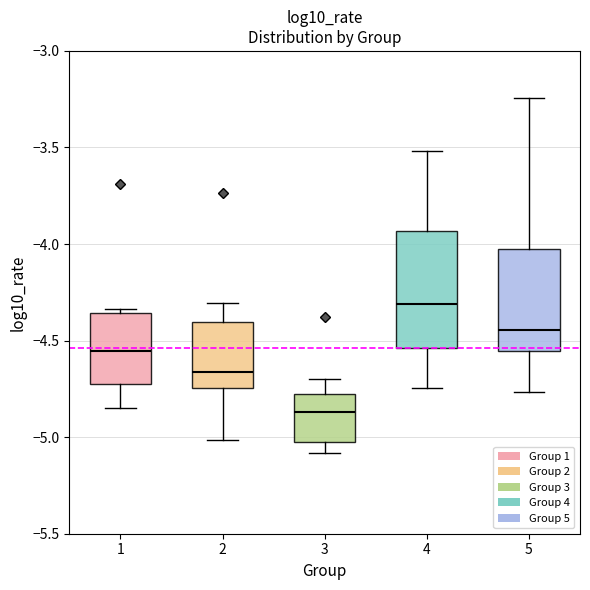

Reading left to right, read every box against the y-axis: the position of its median line, the range the box covers, and the ends of its whiskers. The values are not printed on the chart, so give them approximately, as read against the axis.

1: median -4.55, box -4.75 to -4.35, whiskers -4.85 to -4.35 (just above the box's upper edge)
2: median -4.65, box -4.75 to -4.40, whiskers -5.00 to -4.30
3: median -4.85, box -5.05 to -4.80, whiskers -5.10 to -4.70
4: median -4.30, box -4.55 to -3.95, whiskers -4.75 to -3.50
5: median -4.45, box -4.55 to -4.05, whiskers -4.75 to -3.25